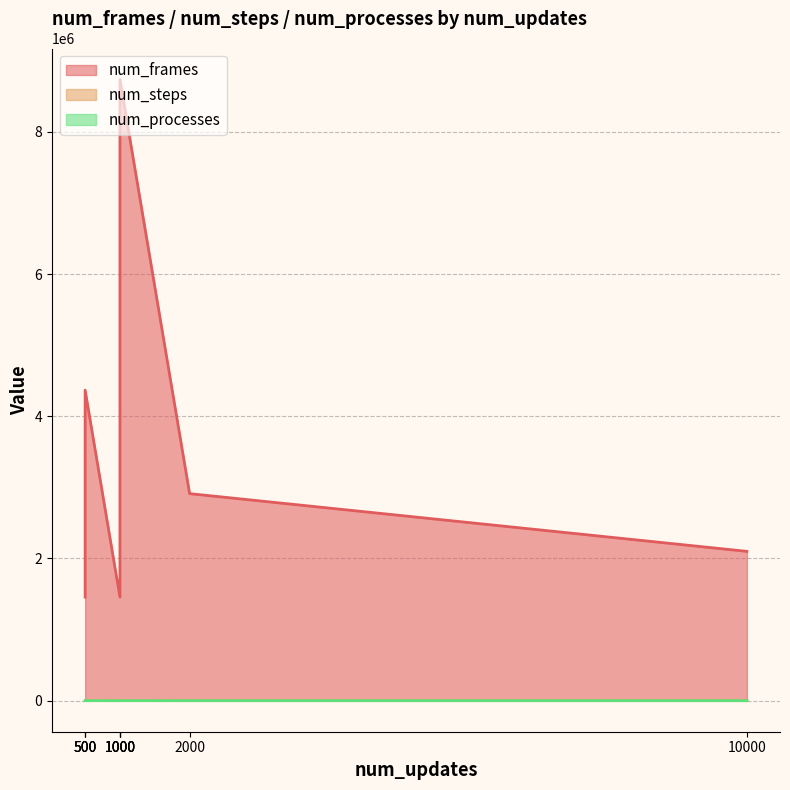

What are all the series names shown in the legend?

num_frames, num_steps, num_processes